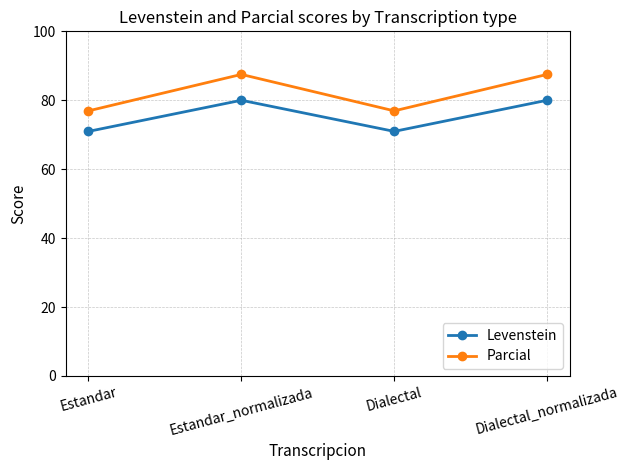

What are all the series names shown in the legend?

Levenstein, Parcial